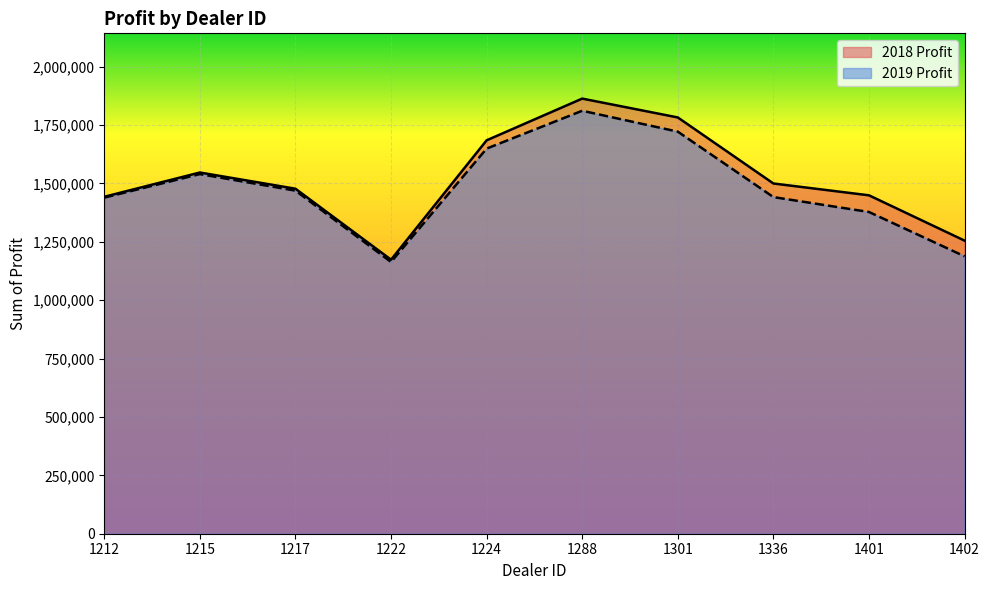

Rank the series at 1301 from lowest to highest value.

2019 Profit, 2018 Profit